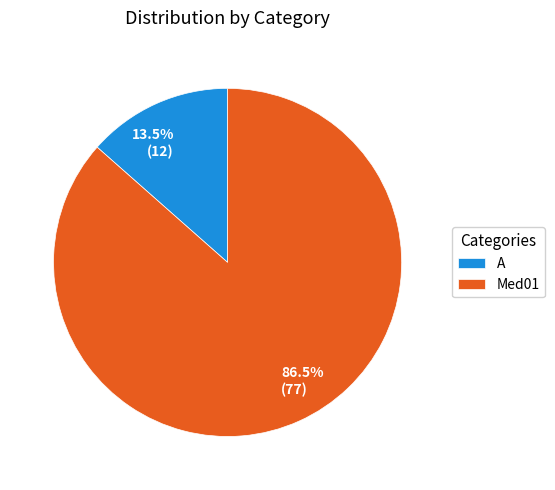

Combined, do A and Med01 account for over 50%?

Yes